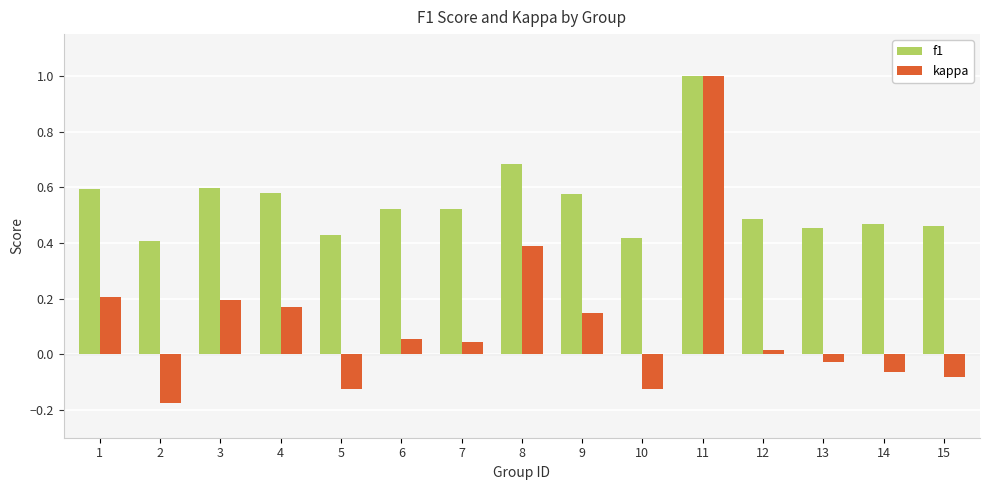

At how many categories does at least one series exceed 0?

15